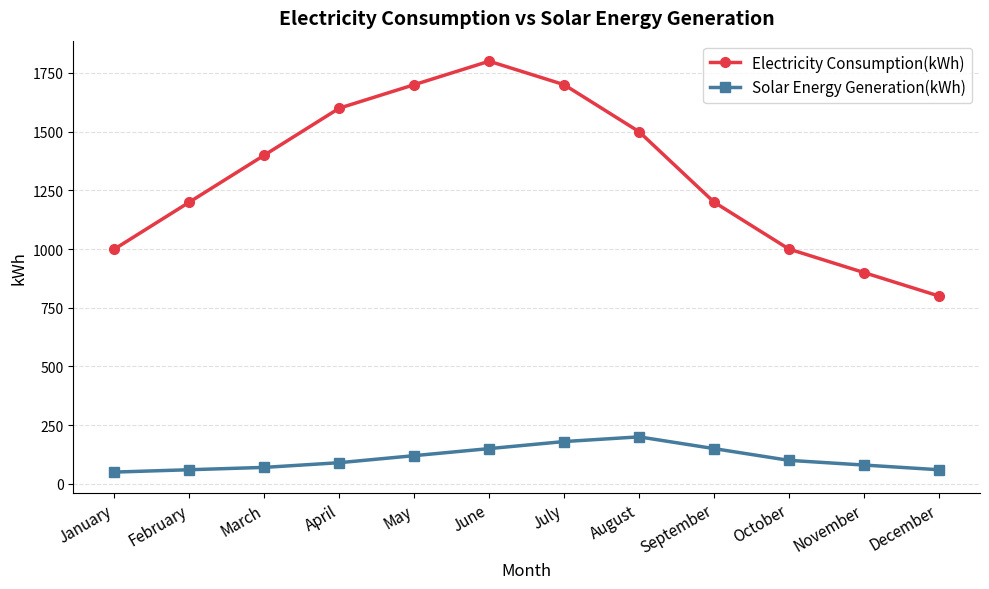

The value of Solar Energy Generation(kWh) at March is 70. True or false?

True